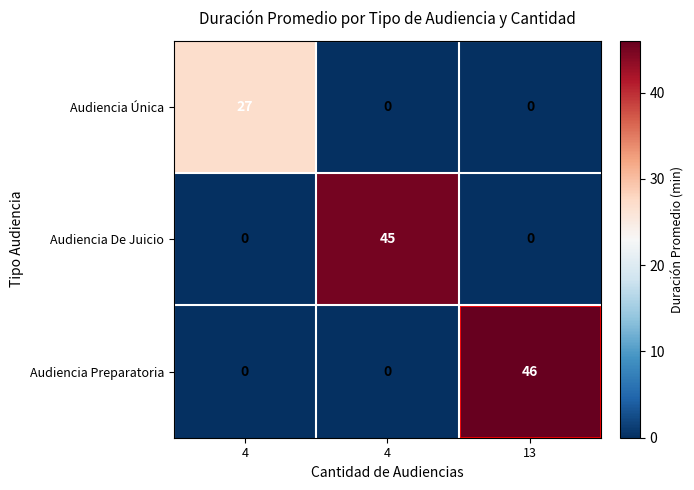

How many data points in Audiencia De Juicio are above 0?

1